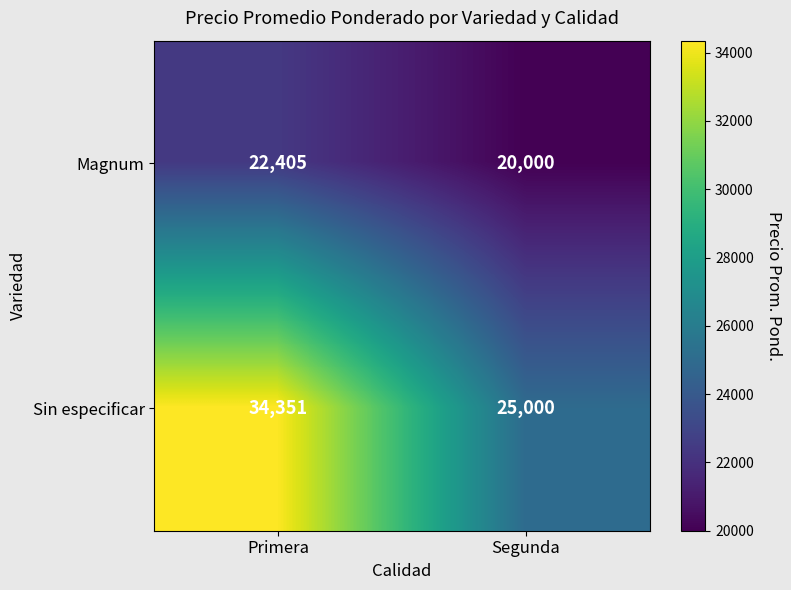

Which series has the largest range (max minus min)?

Sin especificar